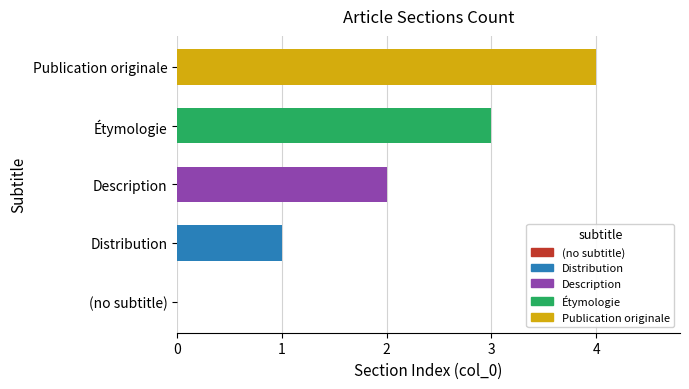

What is the sum of the values at Publication originale and Distribution?

5